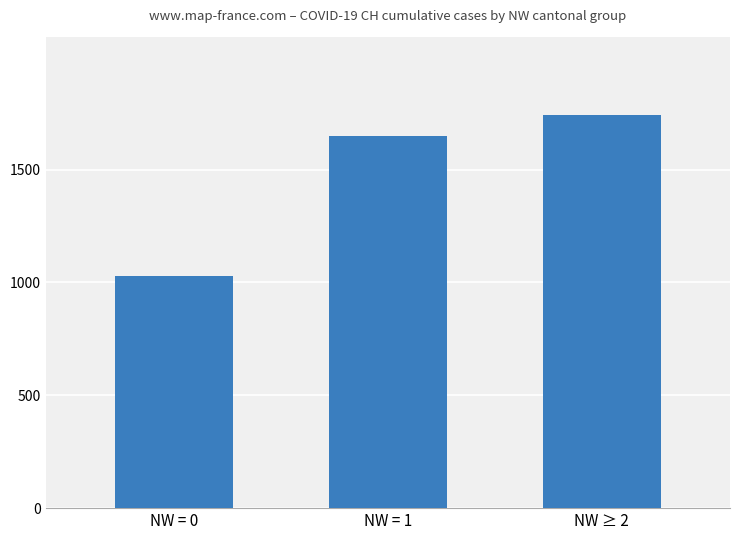

Read the value at NW ≥ 2, to the nearest 10.

1740